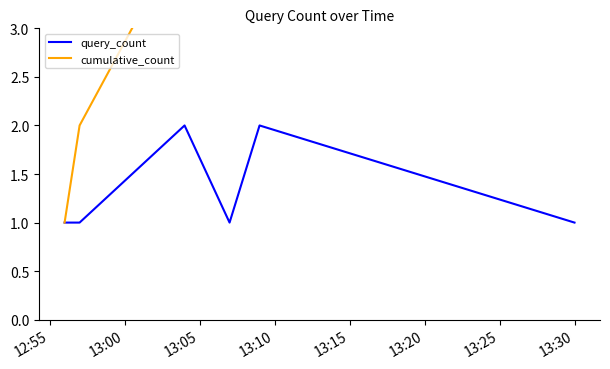

Which has a higher value, 13:05 or 12:55?

13:05